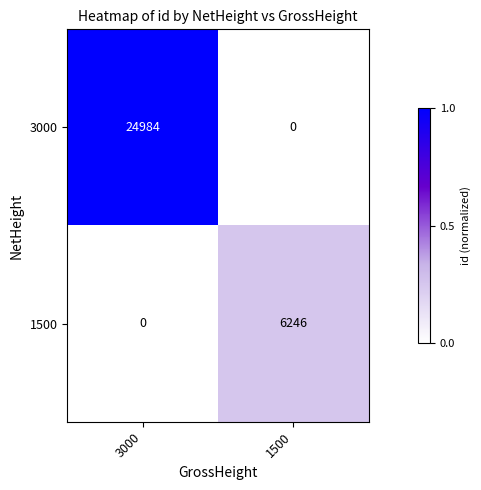

Count the number of categories in the chart.

2